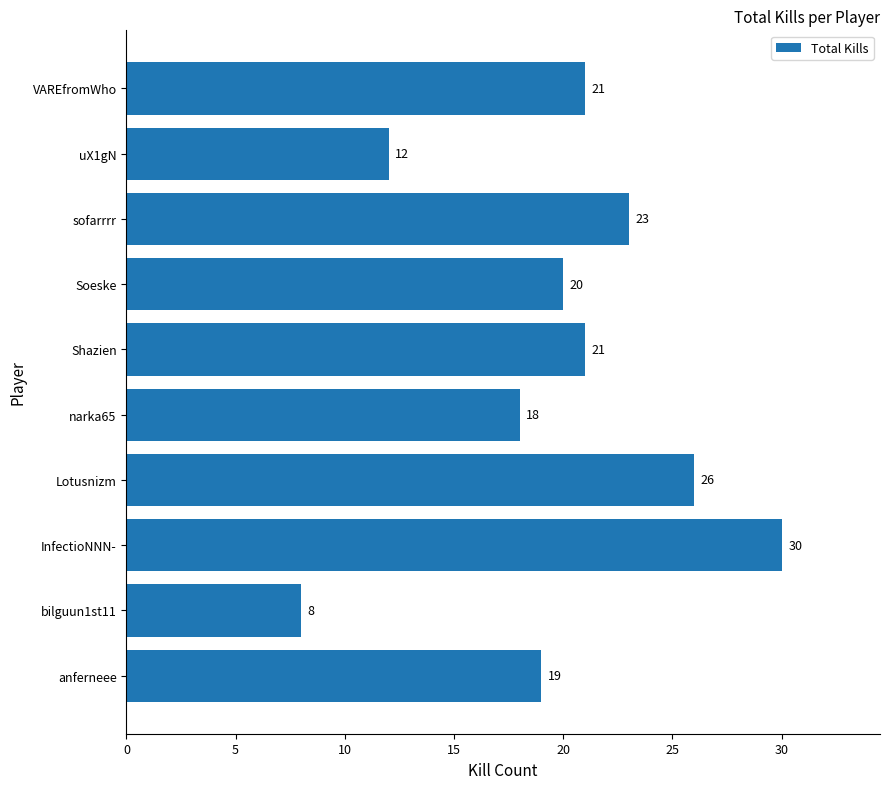

Is it true that the value at VAREfromWho is 21?

True